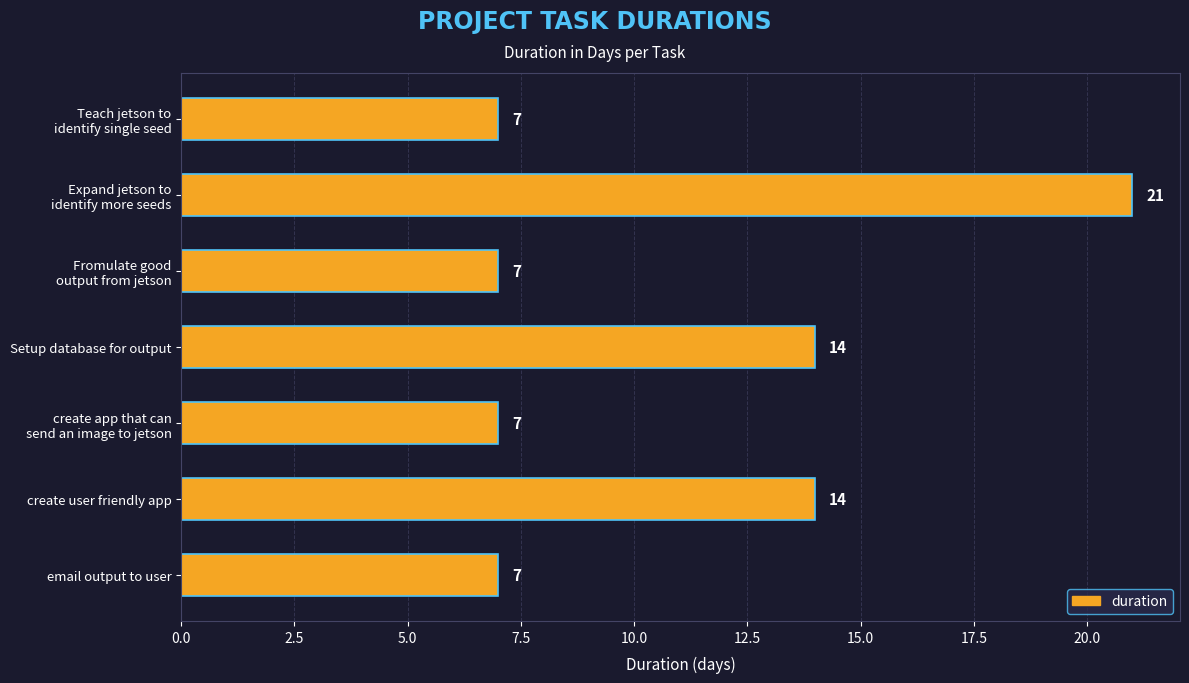

What is the value of the 1st bar from the top?

7